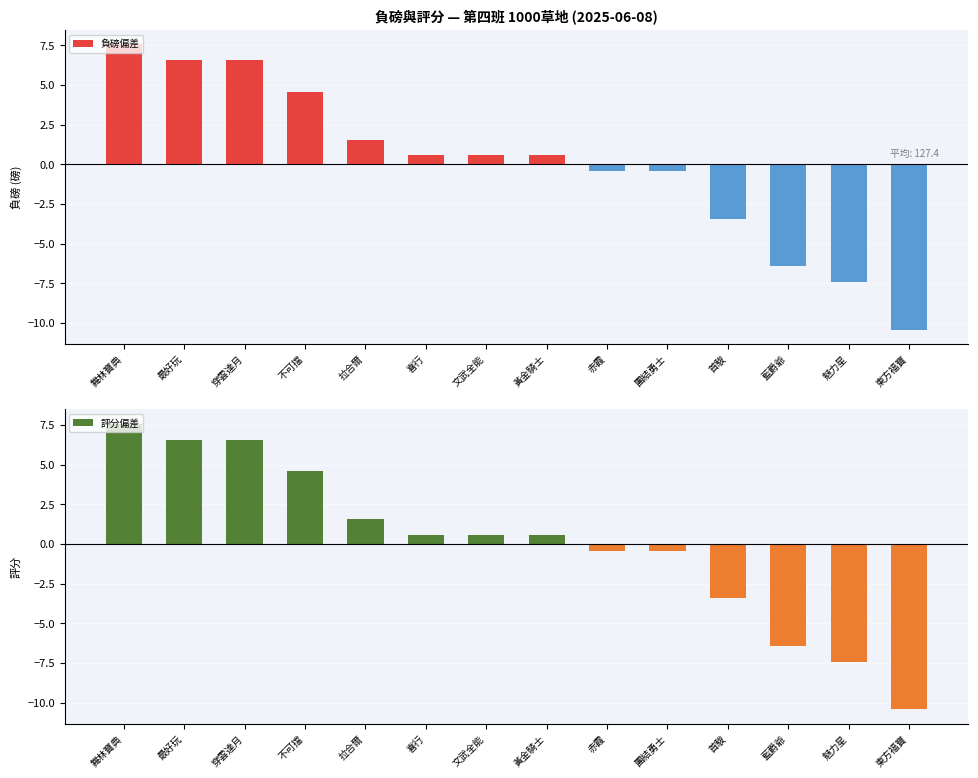

What are all the series names shown in the legend?

負磅偏差, 評分偏差